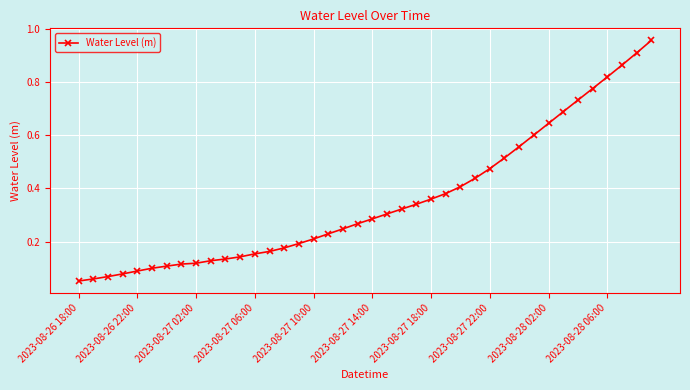

What is the sum of all values?

14.2